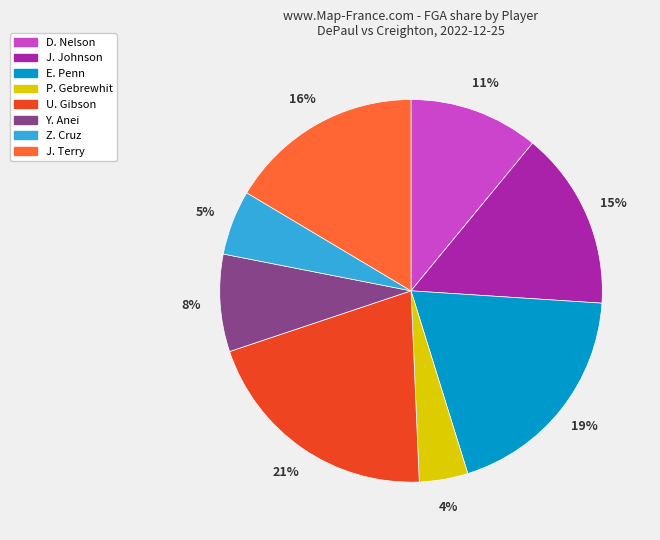

Between D. Nelson and J. Johnson, which is larger?

J. Johnson